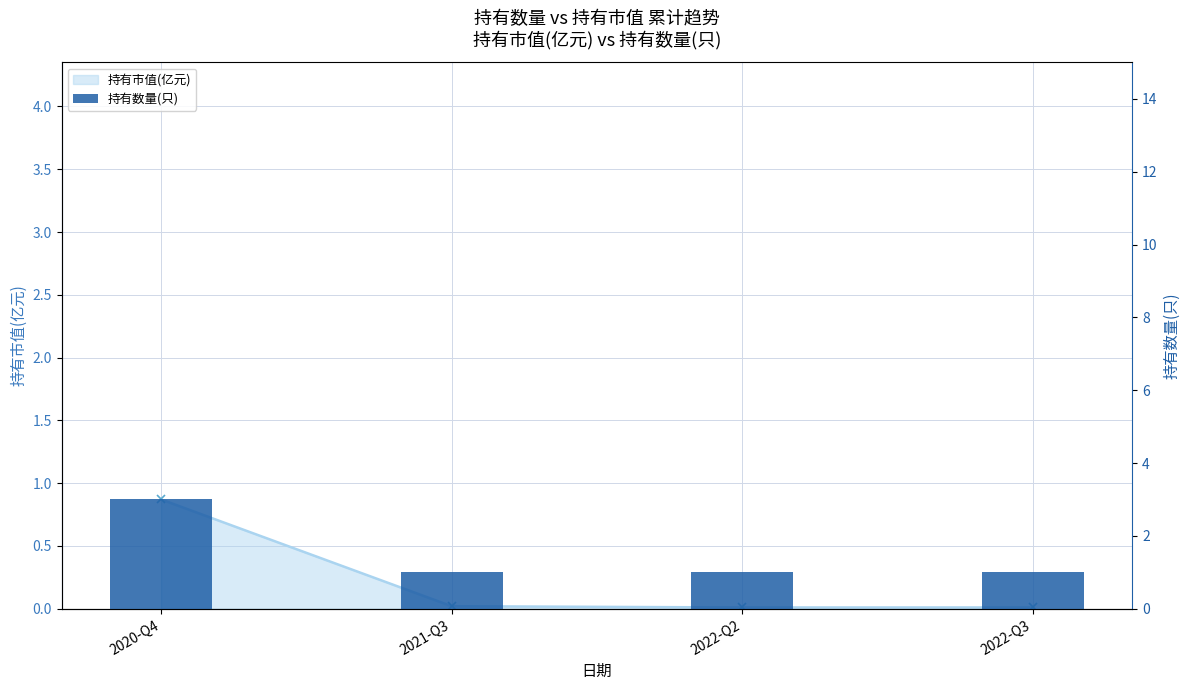

What value does the data have at 2022-Q2?

1